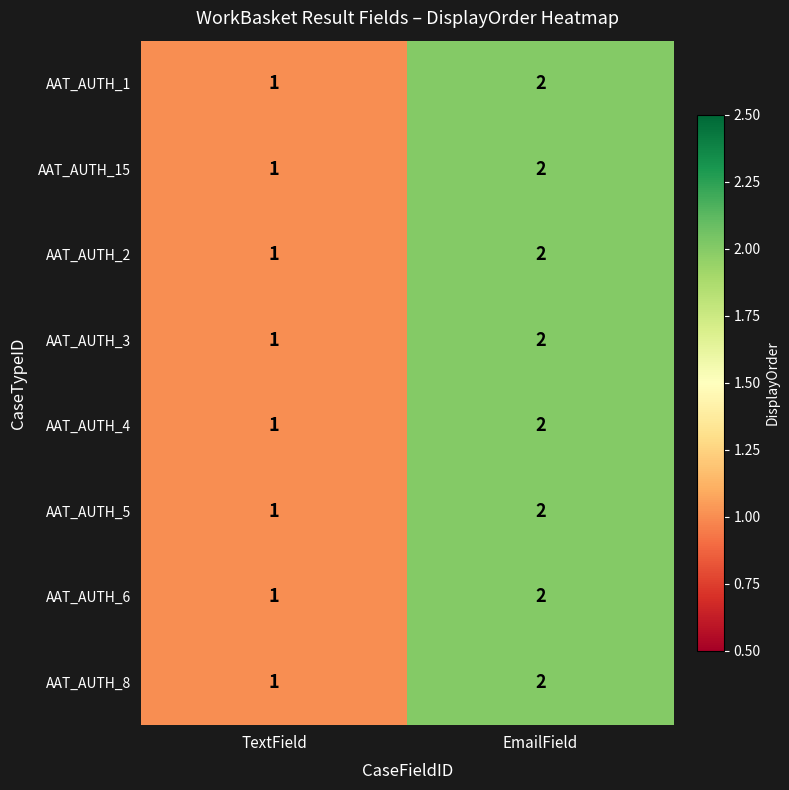

What is the sum of the AAT_AUTH_3 values at TextField and EmailField?

3